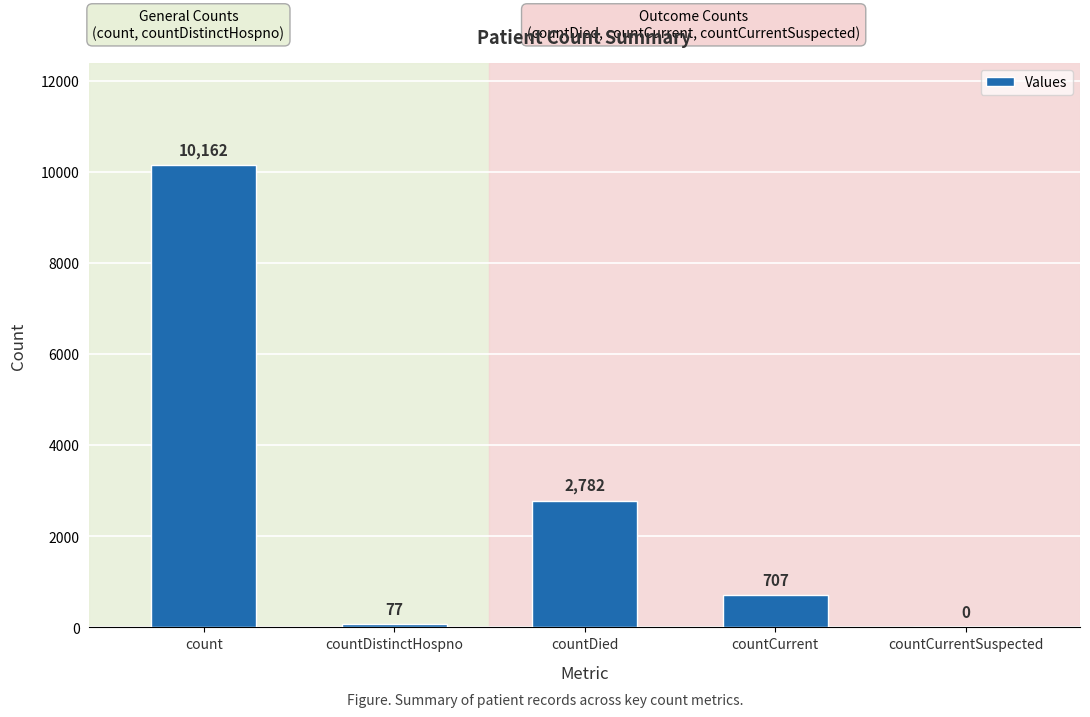

What is the sum of all values?

13728